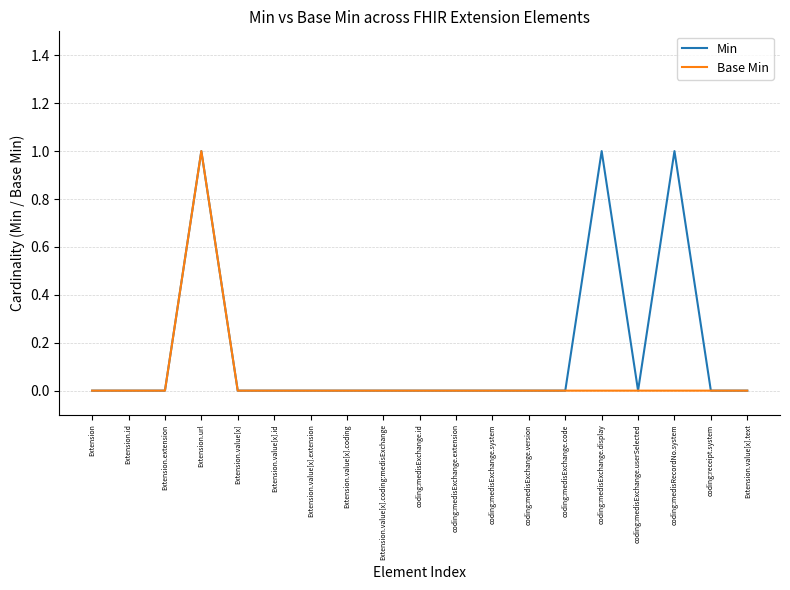

The value of Min at coding:medisRecordNo.system is 1. True or false?

True